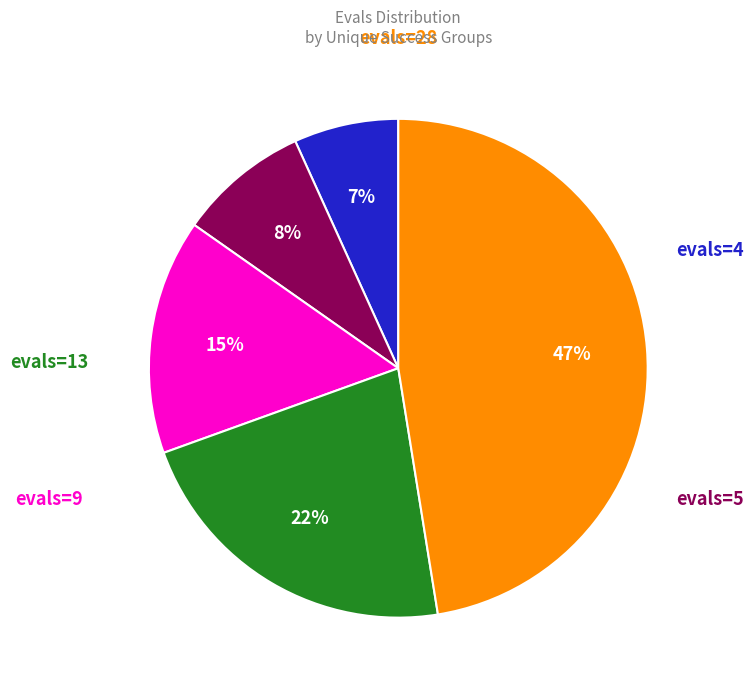

To the nearest percent, what is the average slice percentage?

20%